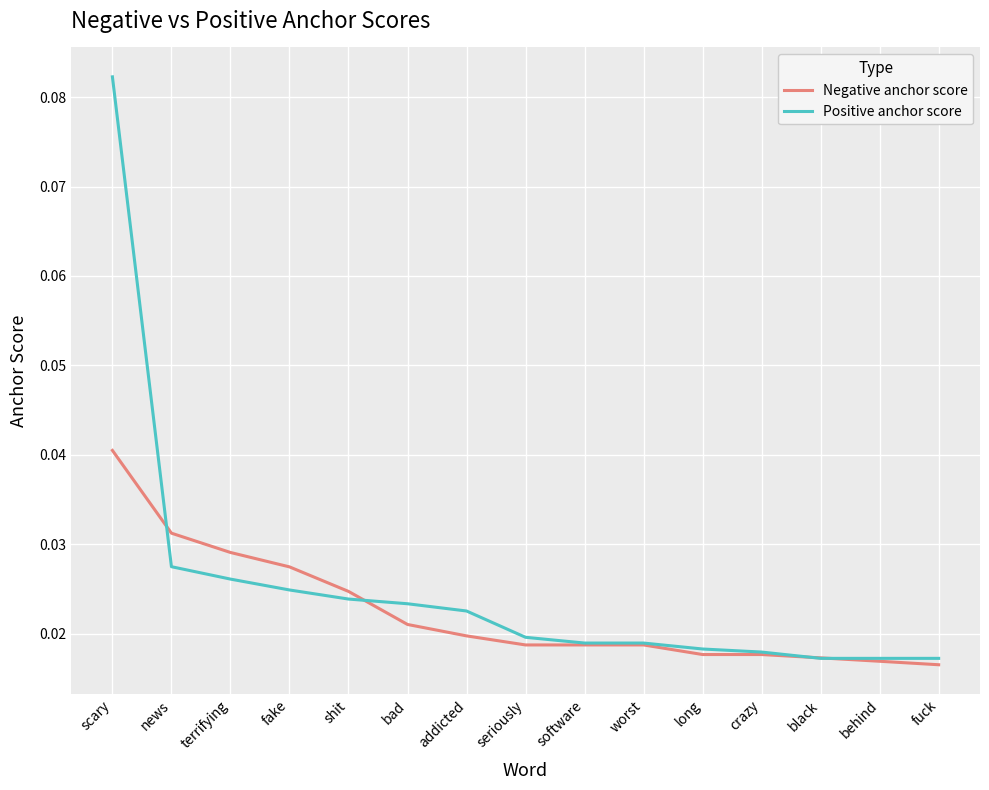

What position from the left is software?

9